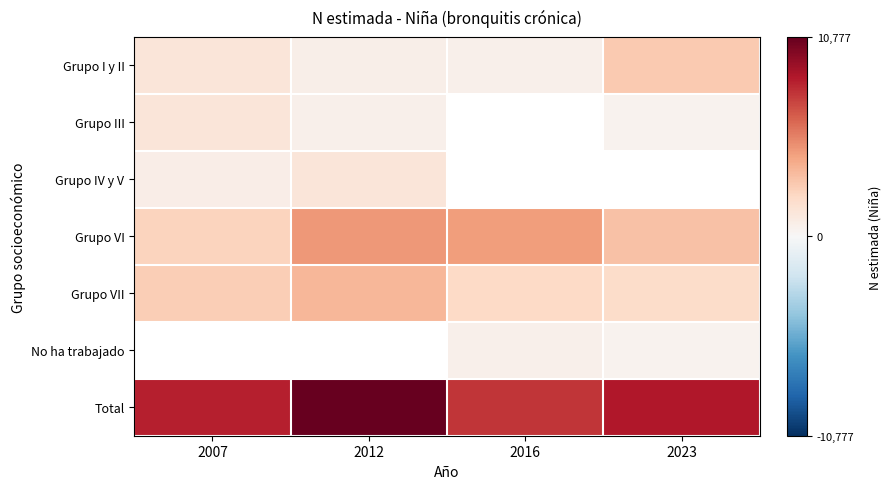

Which series has the largest range (max minus min)?

Total